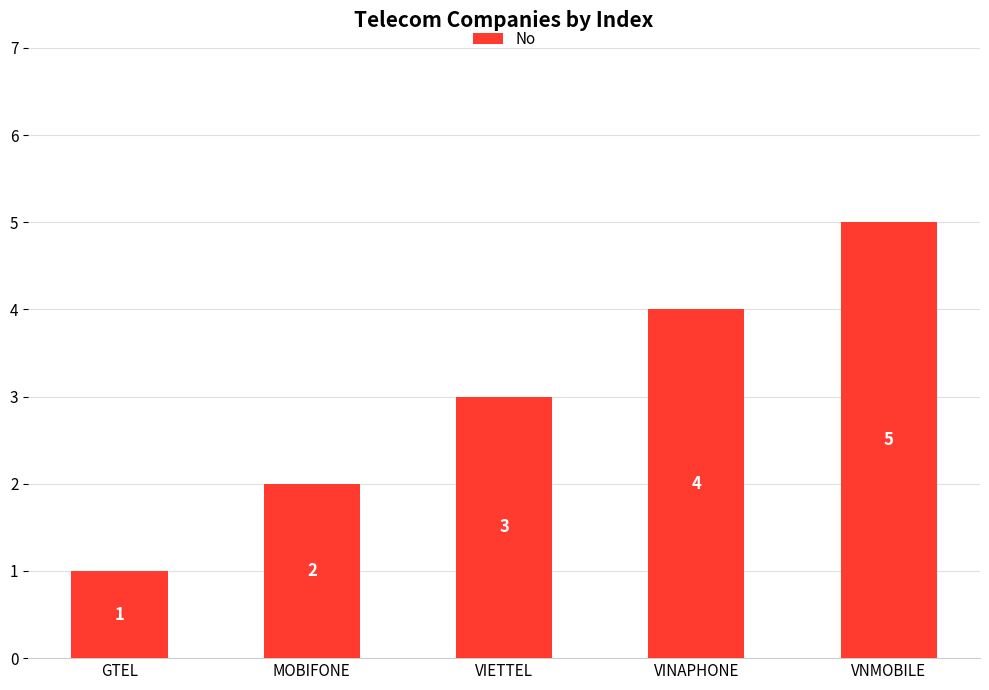

What is the label of the 3rd bar from the right?

VIETTEL